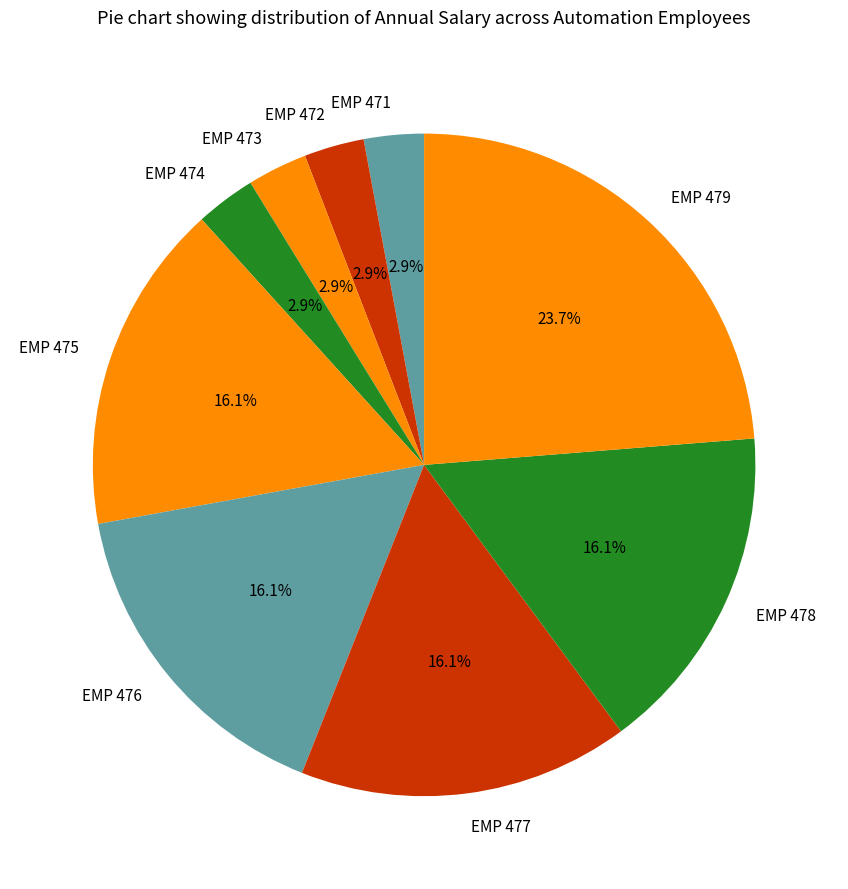

Approximately how many times larger is the value at EMP 478 compared to EMP 479?

0.7